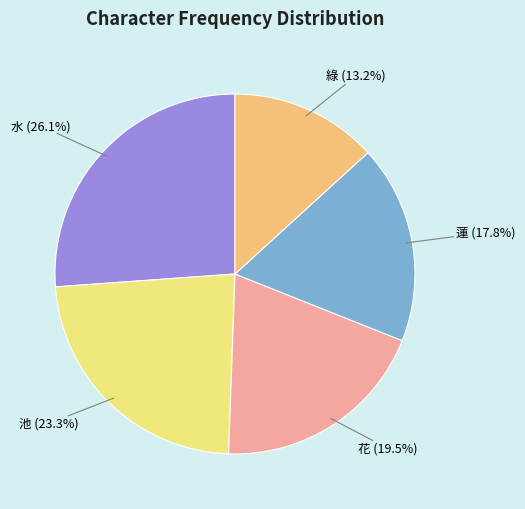

Is it true that 水 is 26% of the pie?

True